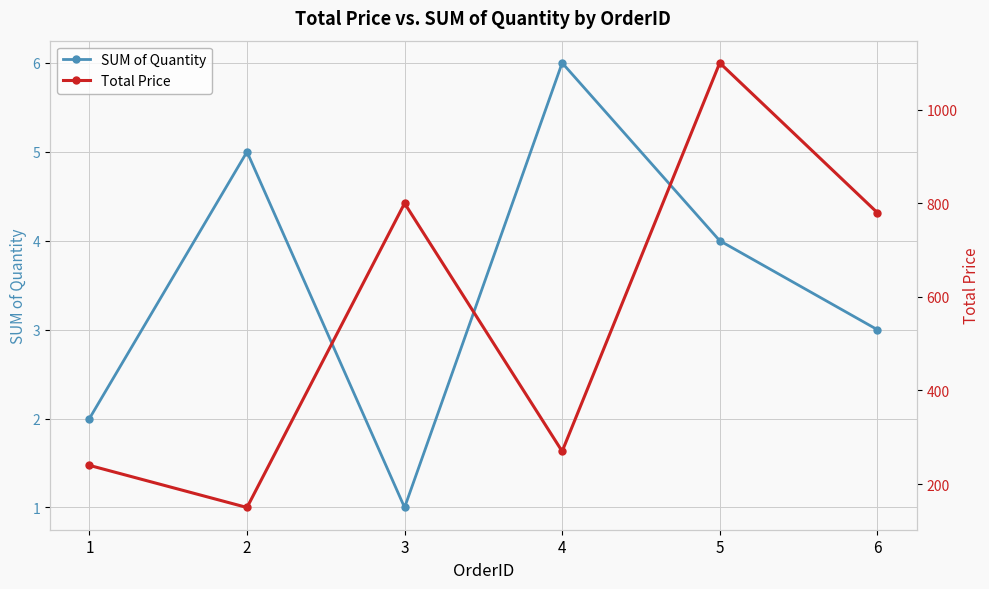

At which label is Total Price closest to 625?

6